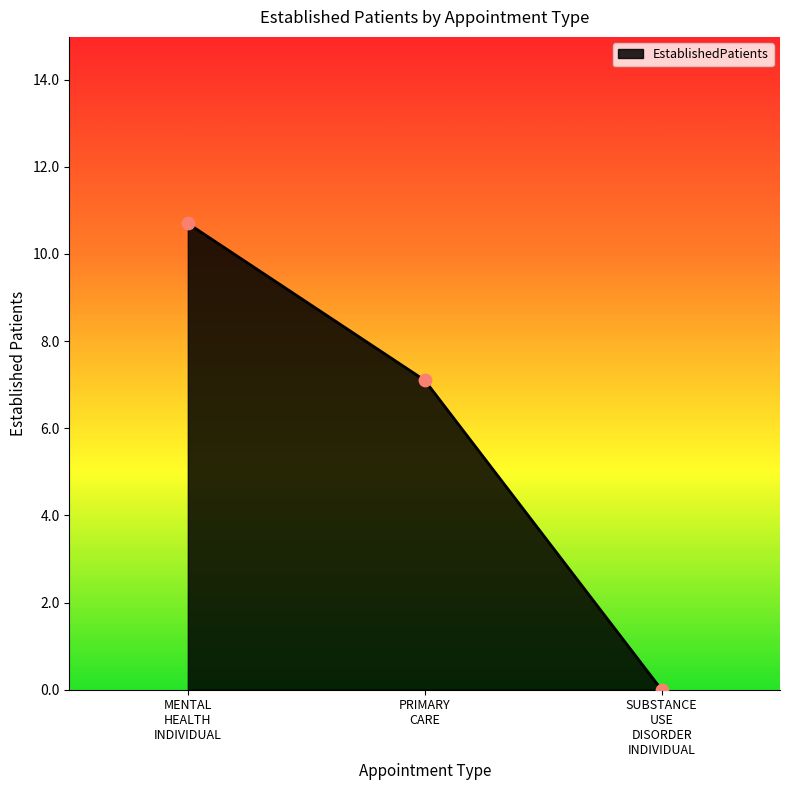

What is the average value?

5.9